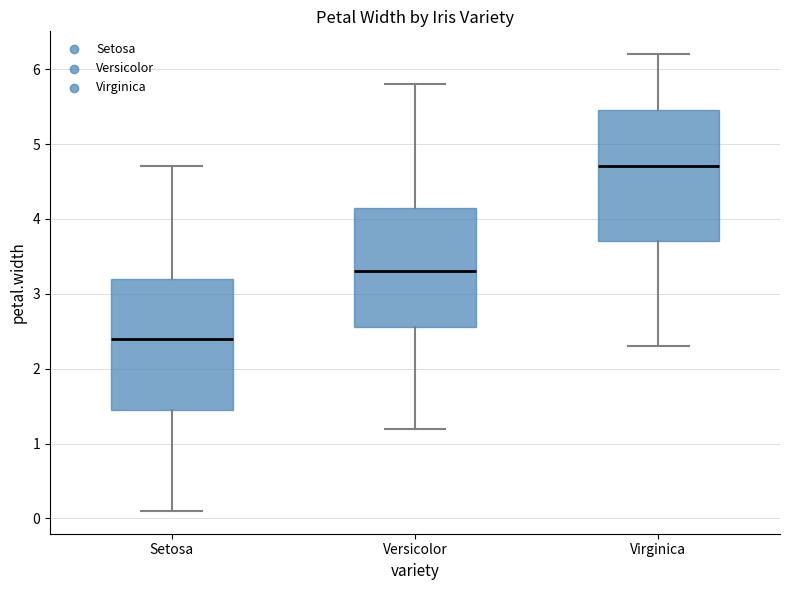

Reading left to right, read every box against the y-axis: the position of its median line, the range the box covers, and the ends of its whiskers. The values are not printed on the chart, so give them approximately, as read against the axis.

Setosa: median 2.4, box 1.5 to 3.2, whiskers 0.1 to 4.7
Versicolor: median 3.3, box 2.6 to 4.2, whiskers 1.2 to 5.8
Virginica: median 4.7, box 3.7 to 5.5, whiskers 2.3 to 6.2